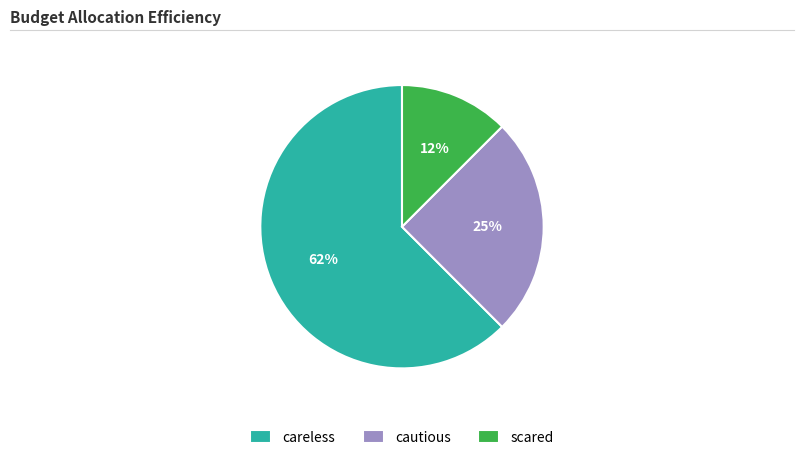

Which has a higher value, scared or careless?

careless